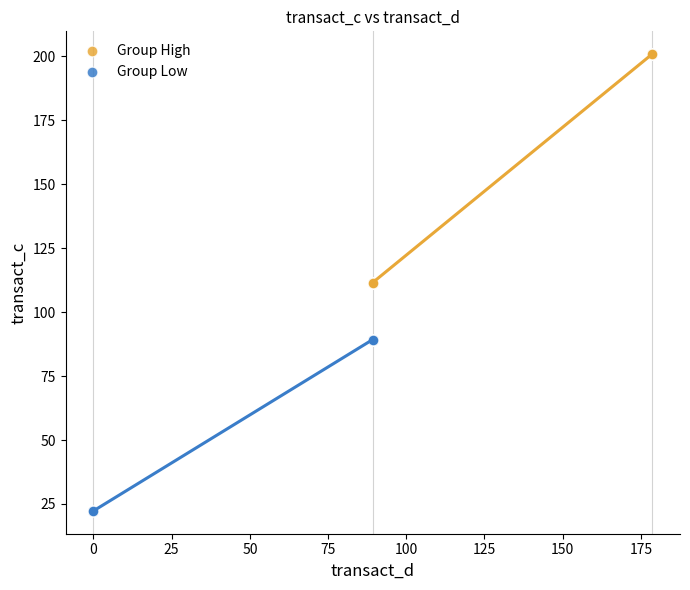

Which series contains the highest Y value?

Group High